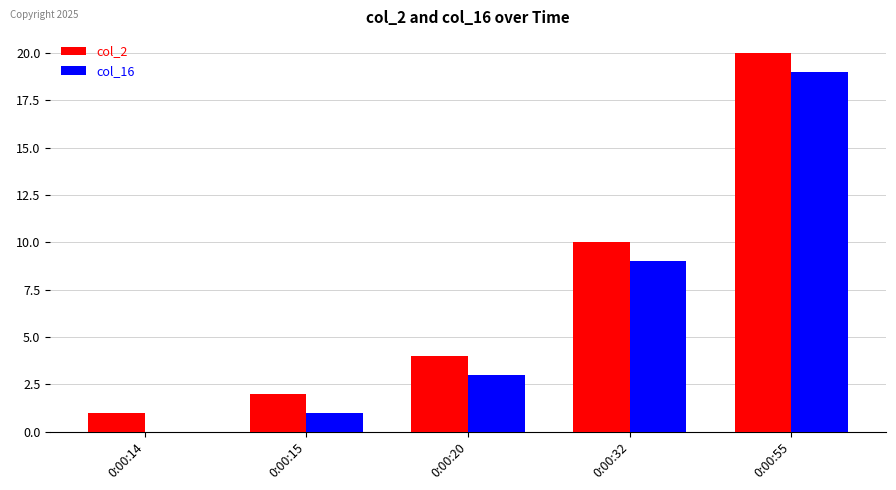

What is the greatest value displayed?

20